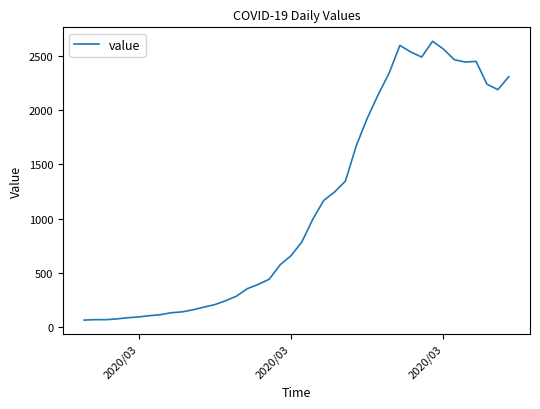

What is the difference between the maximum and minimum values?

2577